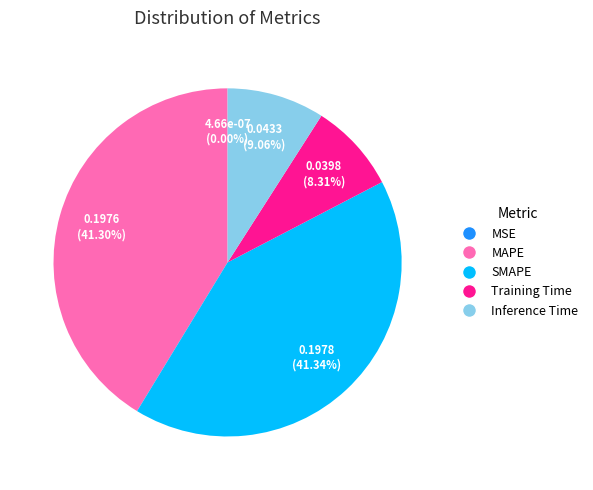

To the nearest percent, what is the average slice percentage?

20%